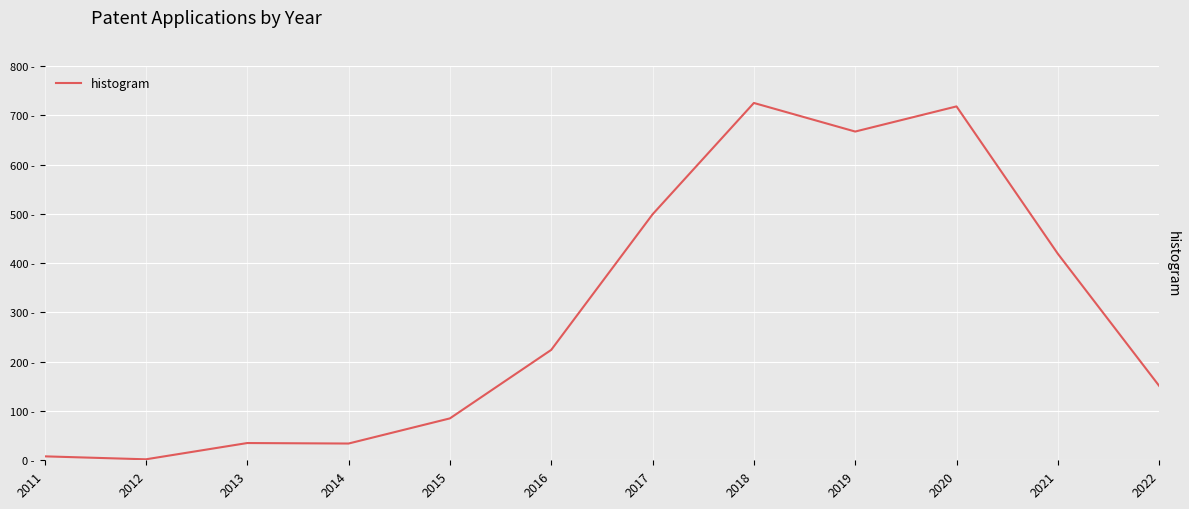

Does the chart have visible grid lines?

Yes